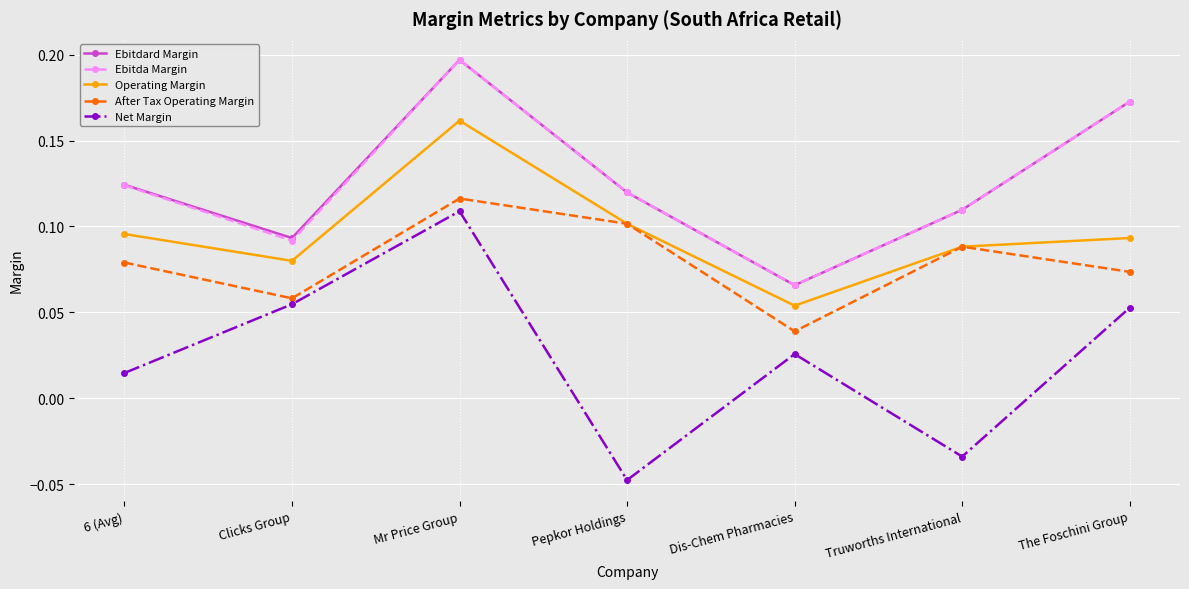

True or false: Net Margin and Operating Margin intersect in this chart.

False